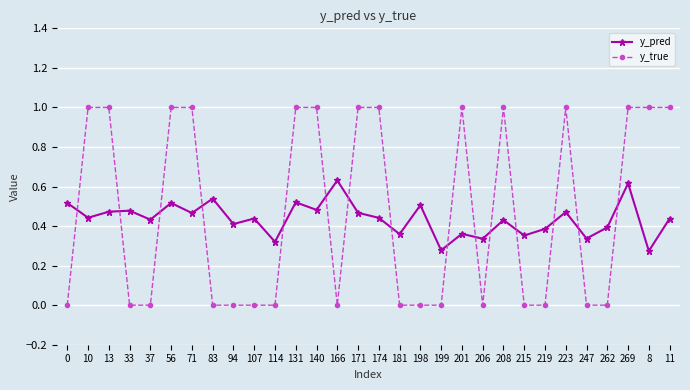

What is the sum of all y_true values?

14.0